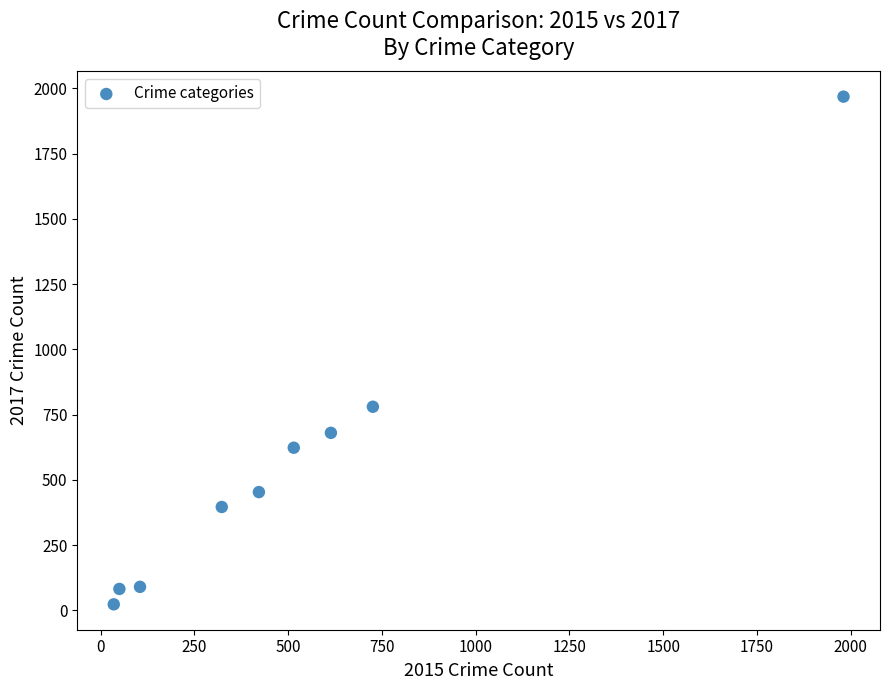

What is the average Y value?

566